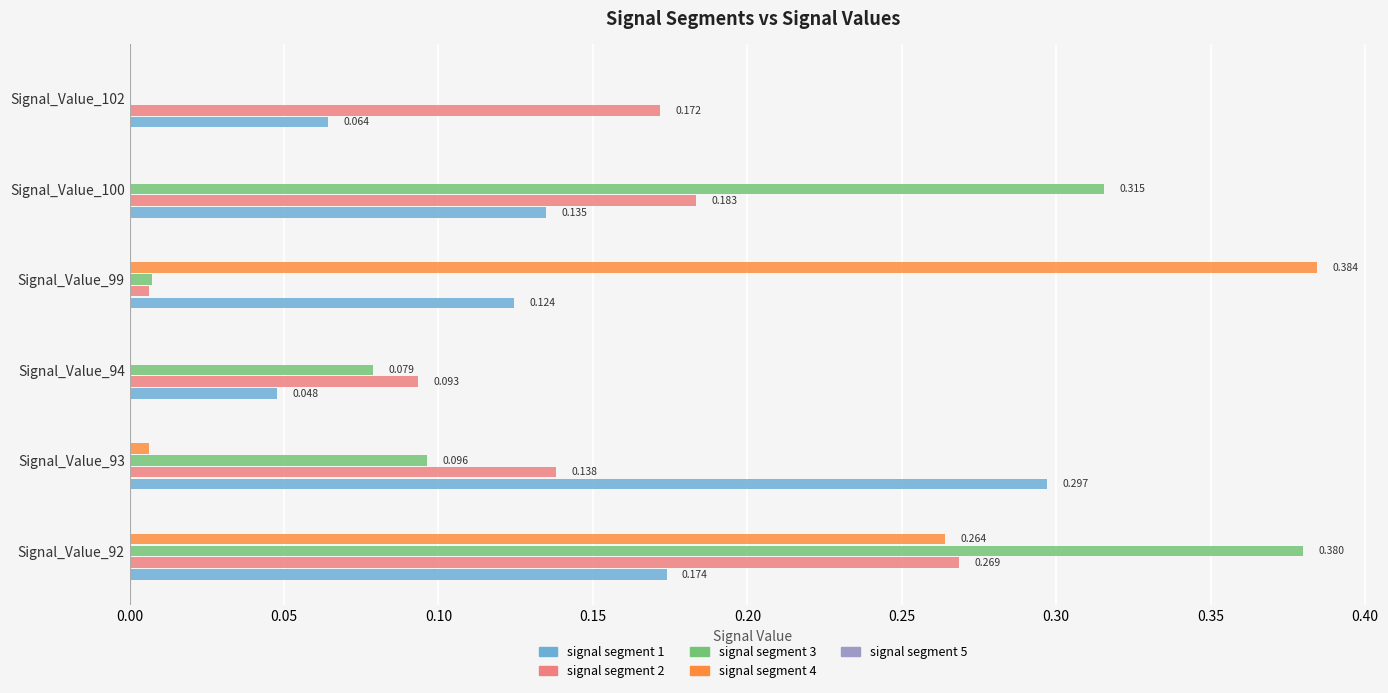

How many data points does each series have?

6